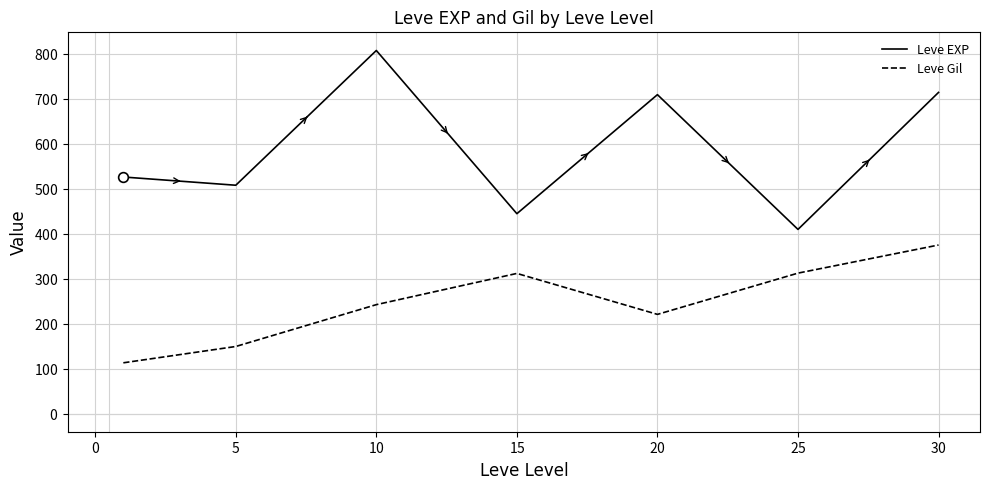

What are all the series names shown in the legend?

Leve EXP, Leve Gil